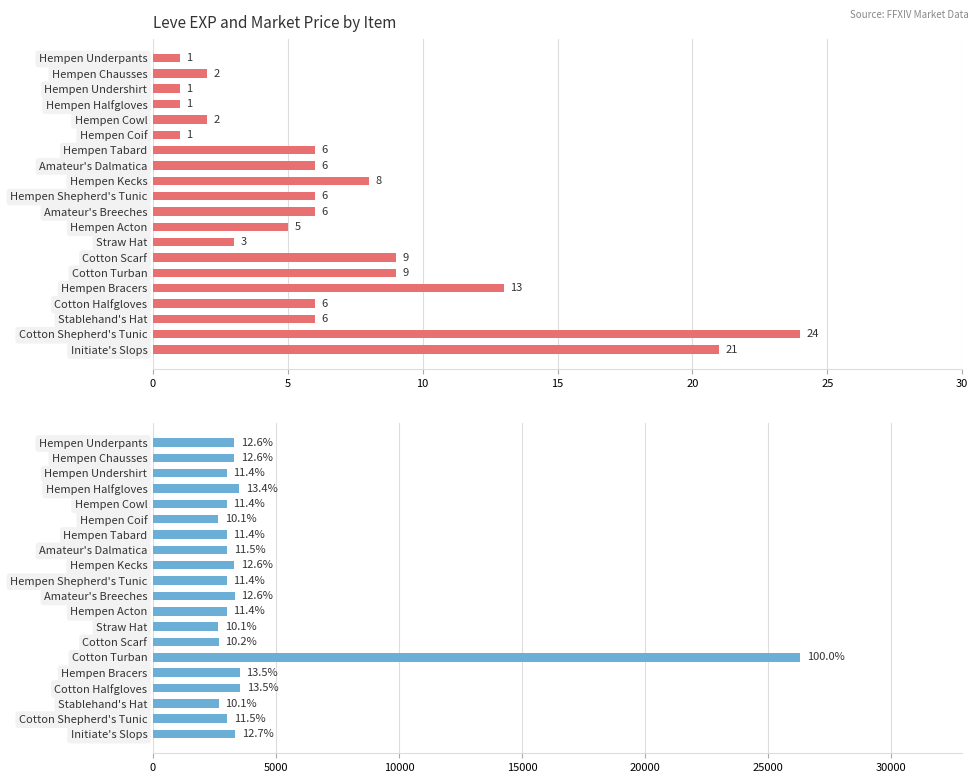

What is the value of the currentAveragePrice bar at the 1st from the left?

3307